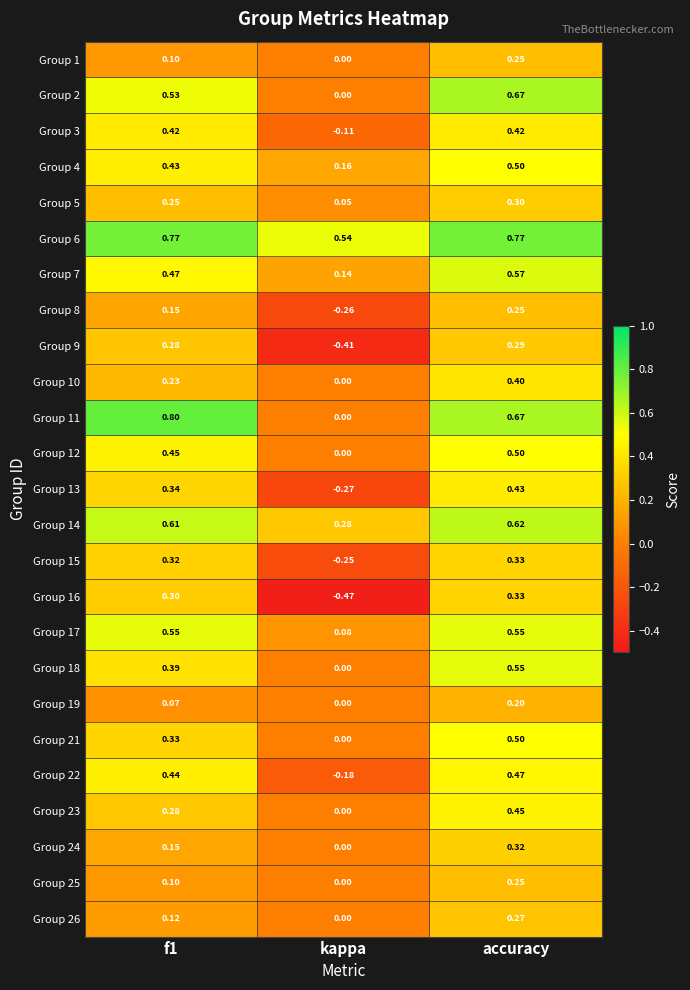

Where is Group 13 nearest to the value 0?

kappa